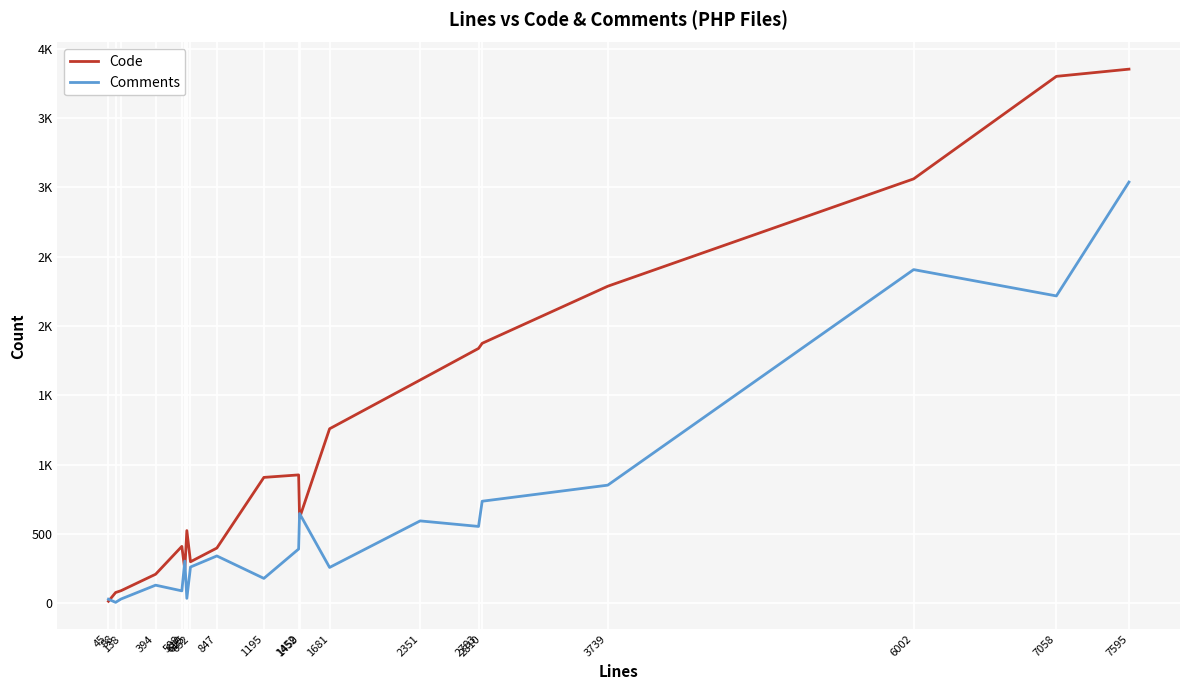

How many times do Comments and Code cross each other?

5